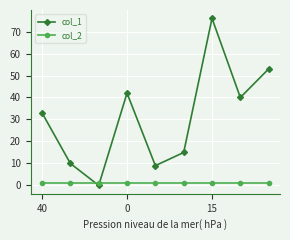

Which series has the largest total across all categories?

col_1